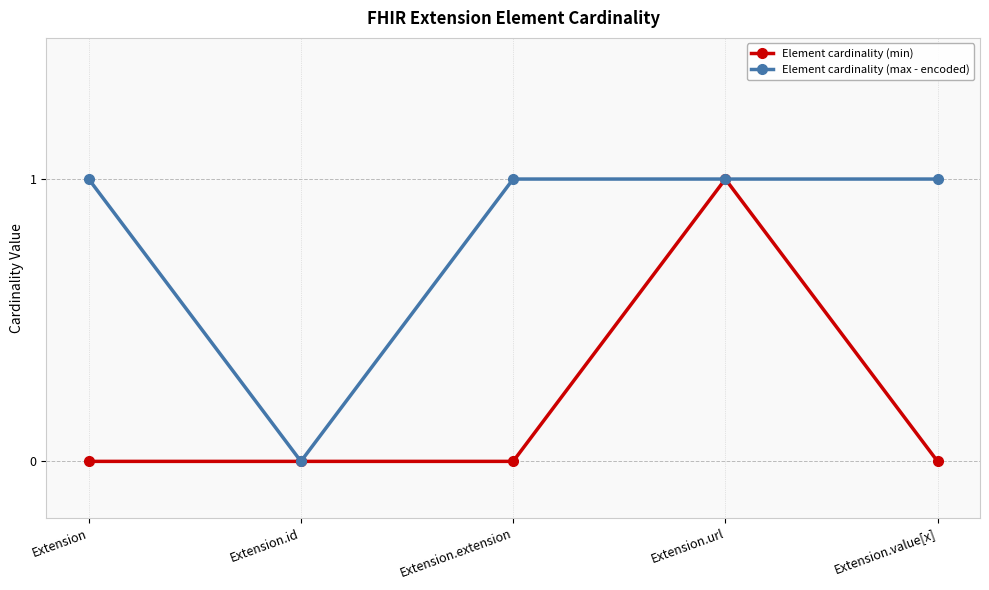

Between Extension and Extension.id, which series saw the biggest shift?

Element cardinality (max - encoded)